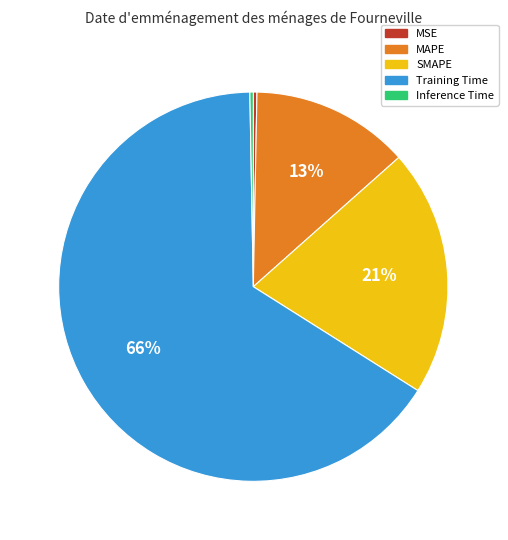

Is it true that SMAPE is 9% of the pie?

False